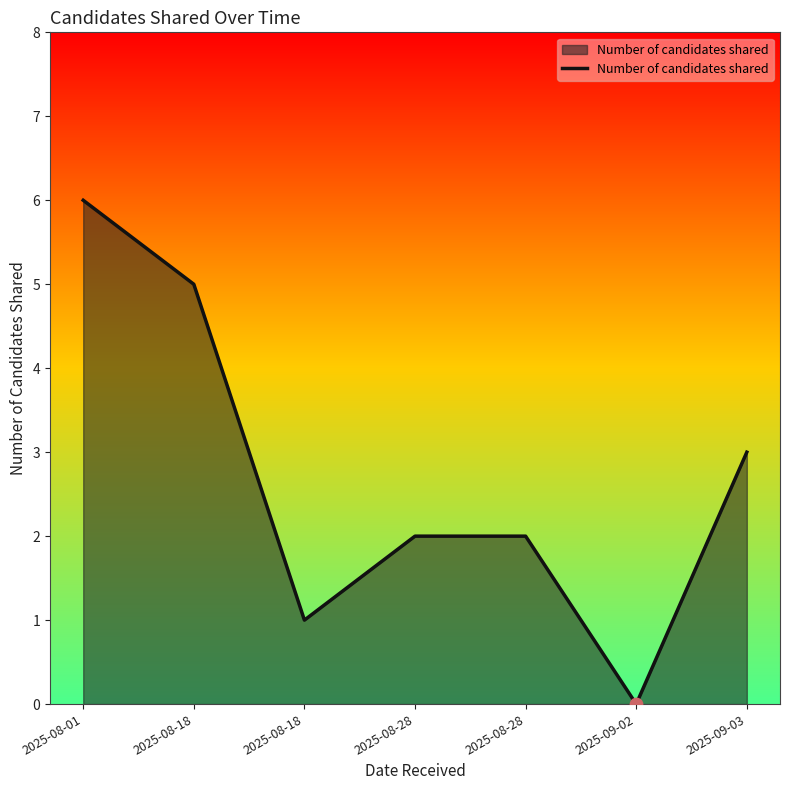

What is the change in value from 2025-08-28 to 2025-09-02?

-2